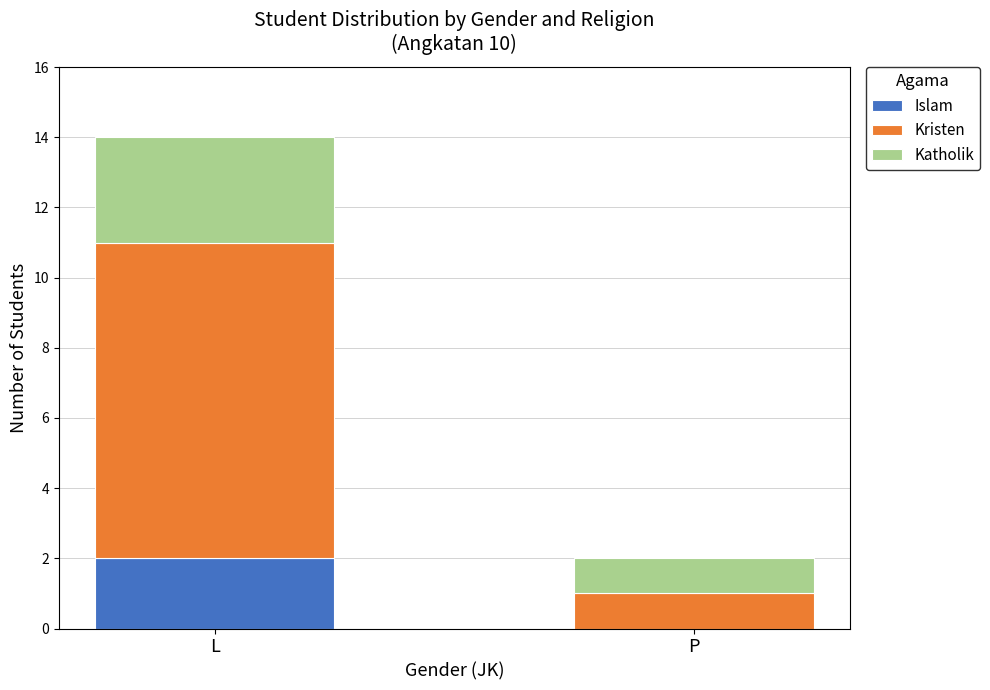

True or false: Islam has a value of 1 at L.

False